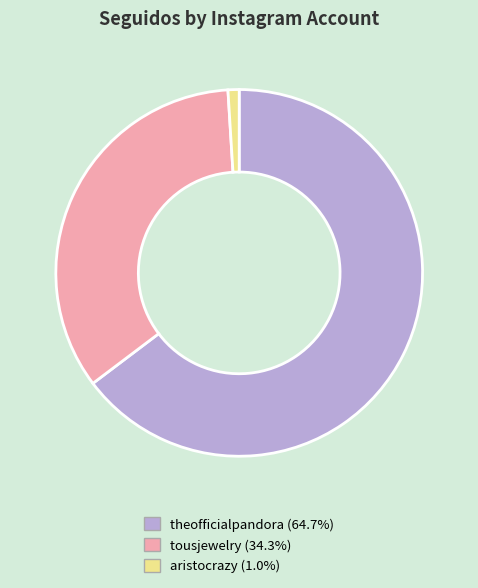

Do theofficialpandora and tousjewelry together represent more than half of the pie?

Yes